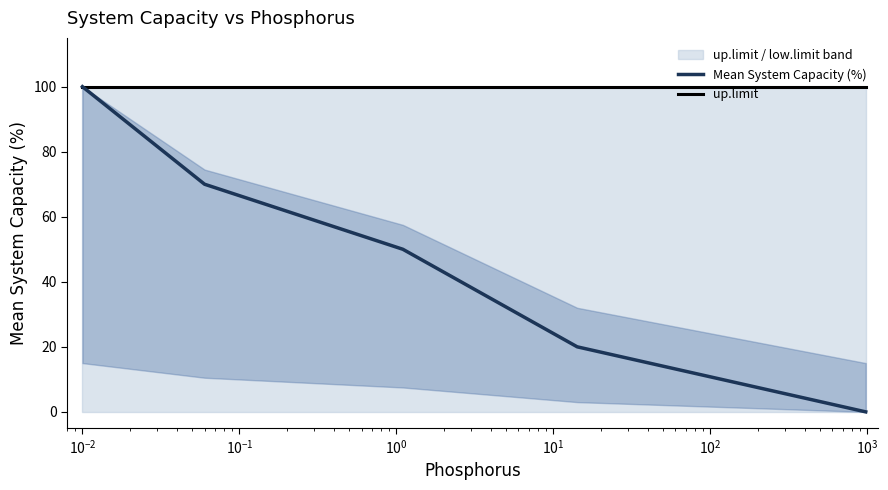

Rank the series by their average value, from lowest to highest.

Mean System Capacity (%), up.limit